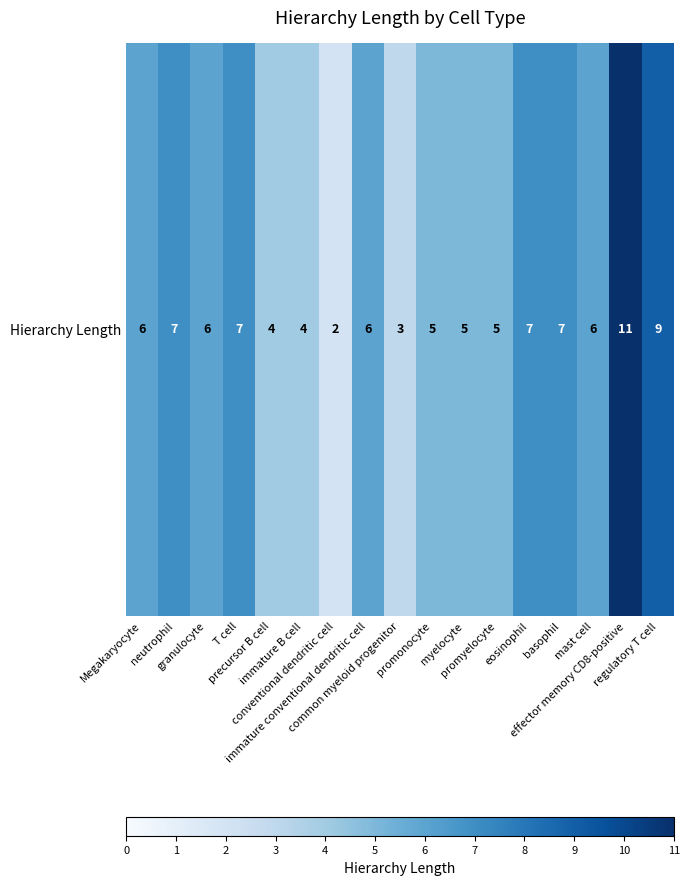

Which category has the lowest value across all series?

conventional dendritic cell